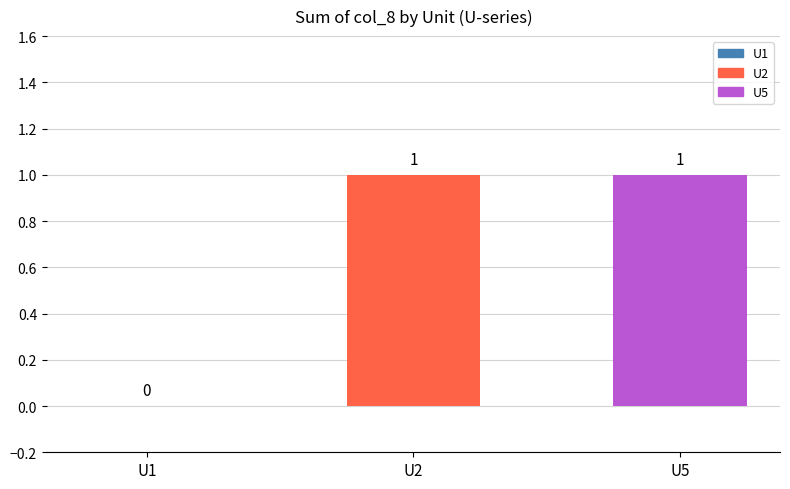

What is the change in value from U1 to U5?

+1